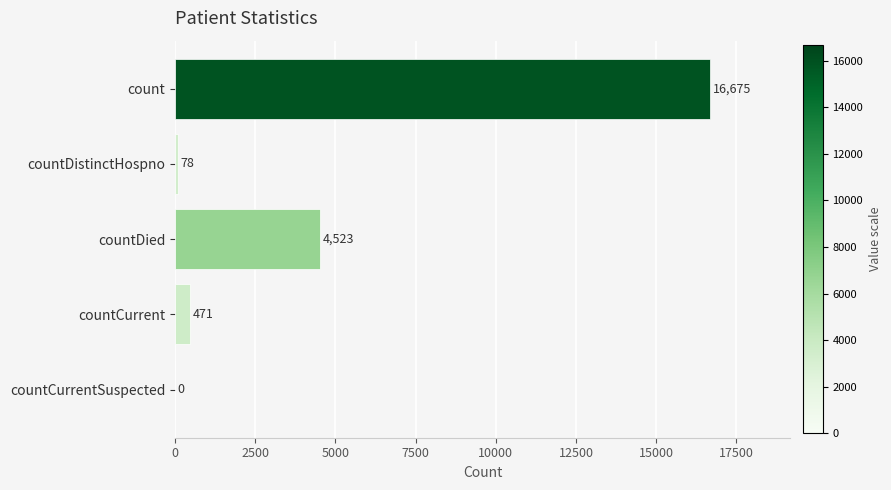

What is the sum of all values?

21747